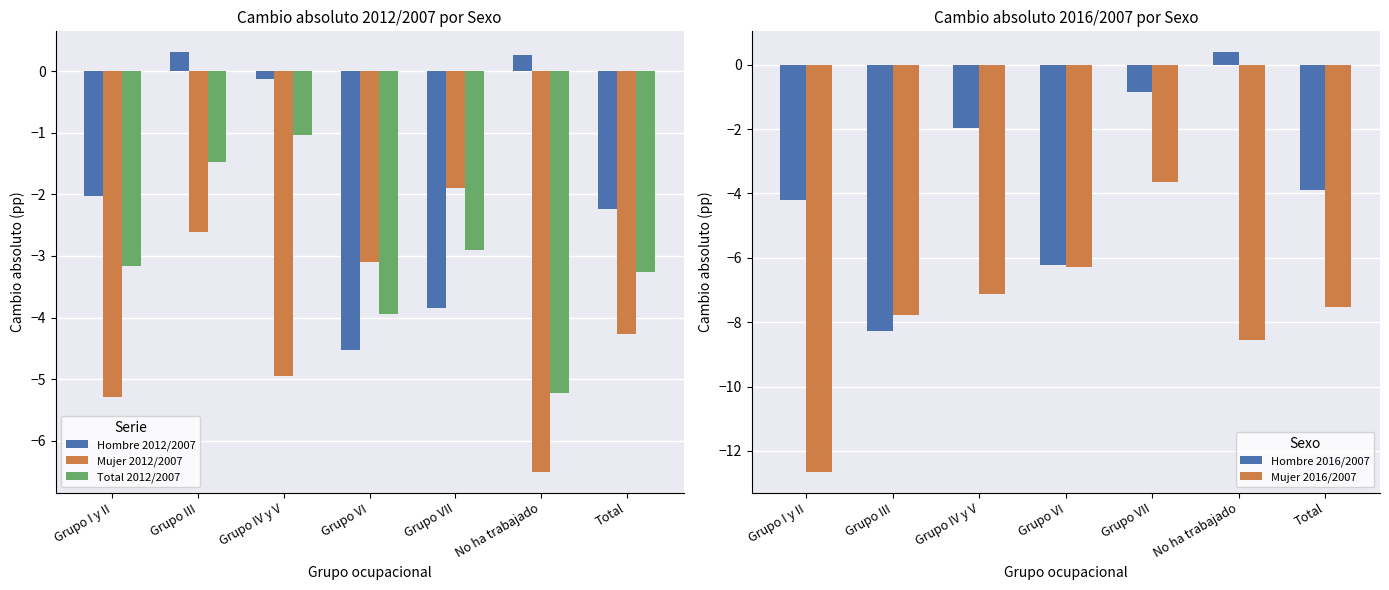

Which series has the largest range (max minus min)?

Mujer 2016/2007